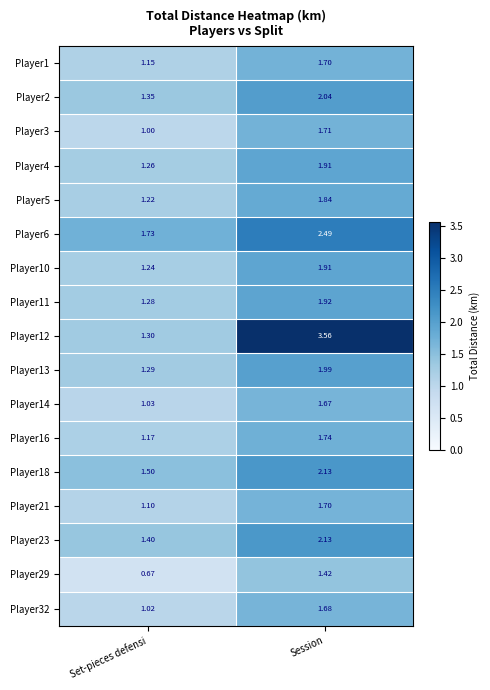

Which label corresponds to the largest value in the chart?

Session